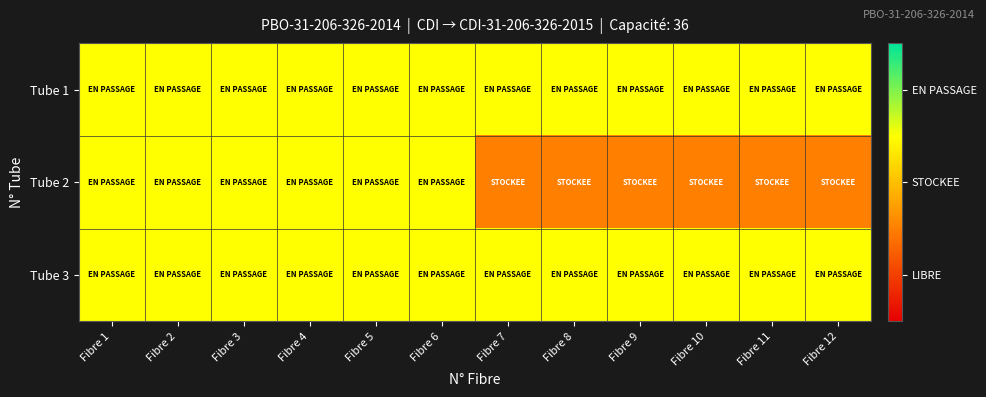

Between Fibre 5 and Fibre 6, which is larger?

Fibre 5